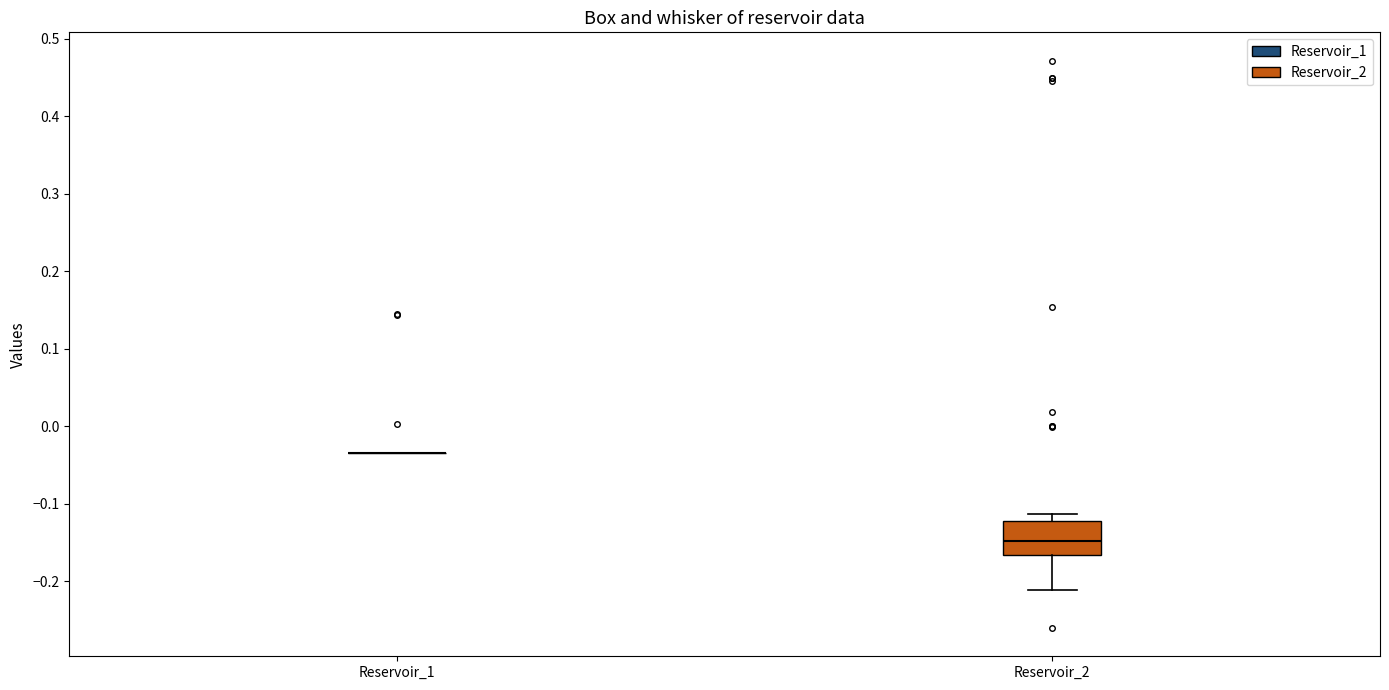

Reading left to right, transcribe this box plot: for each box, give where its median line is, the range the box spans, and where its two whiskers end, as read against the y-axis. The values are not printed on the chart, so give them approximately, as read against the axis.

Reservoir_1: box collapsed to a line at -0.03, whiskers -0.03 to -0.03
Reservoir_2: median -0.15, box -0.17 to -0.12, whiskers -0.21 to -0.11